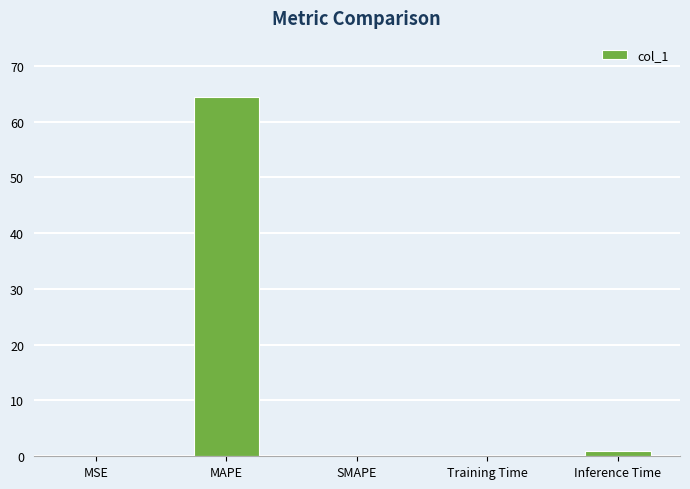

Which has a higher value, MAPE or MSE?

MAPE